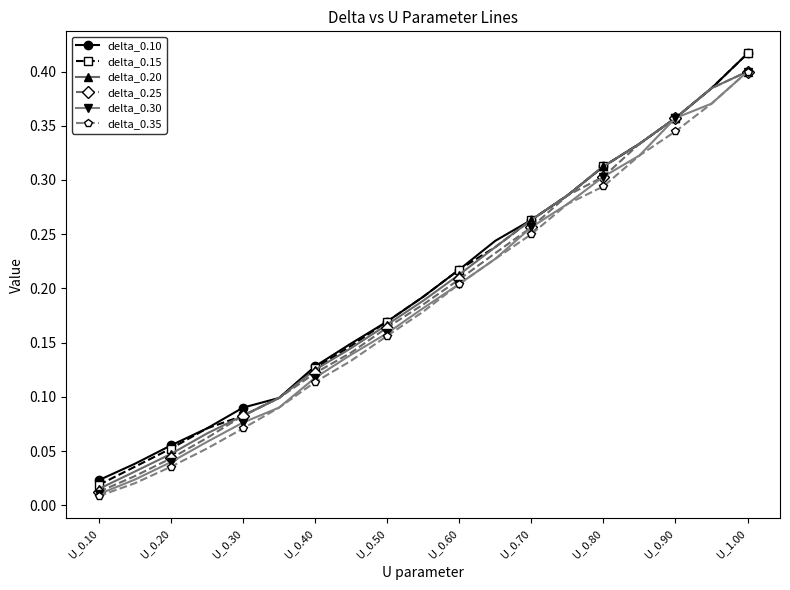

Which series has the widest spread of values?

delta_0.15